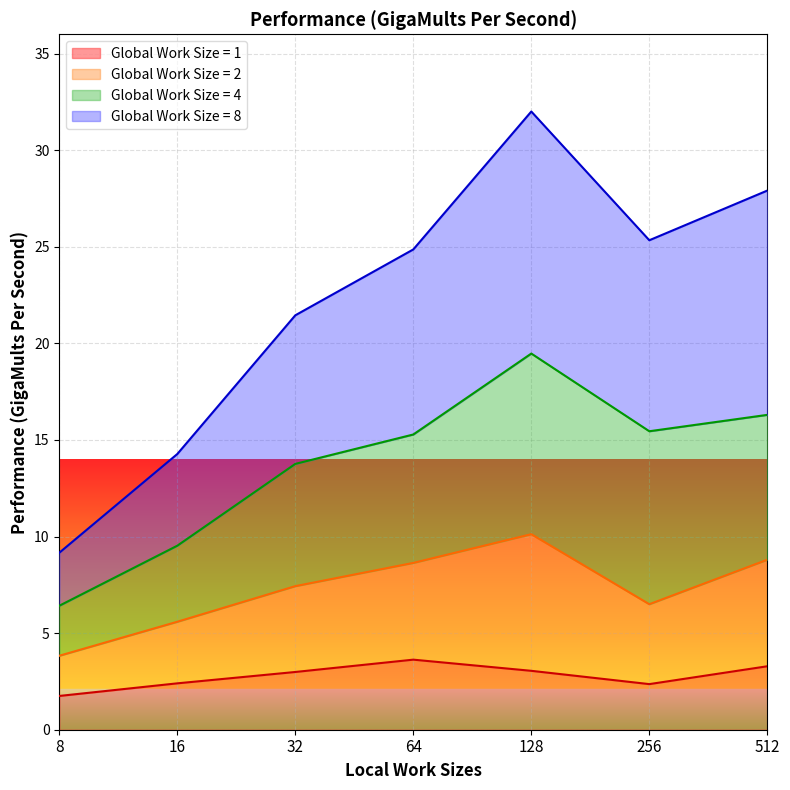

Where is the first local minimum for 2?

256